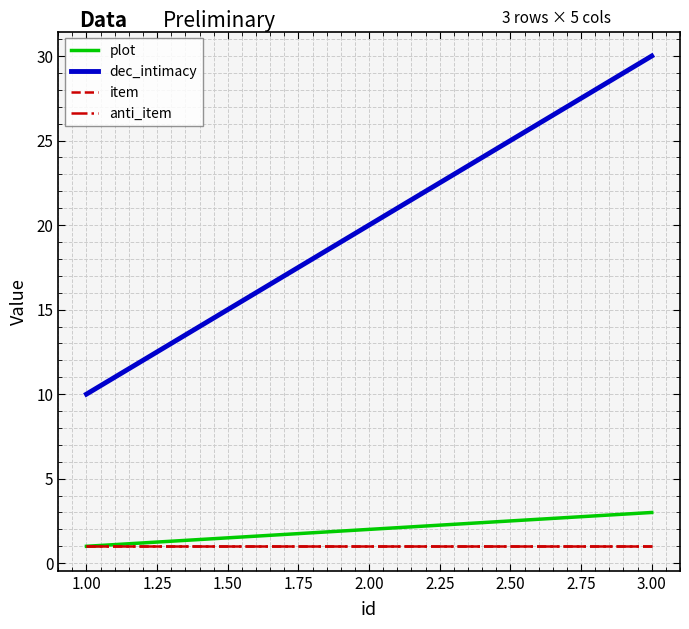

Reading right to left, list all the values displayed in this chart.

plot: 3	2	1
dec_intimacy: 30	20	10
item: 1	1	1
anti_item: 1	1	1